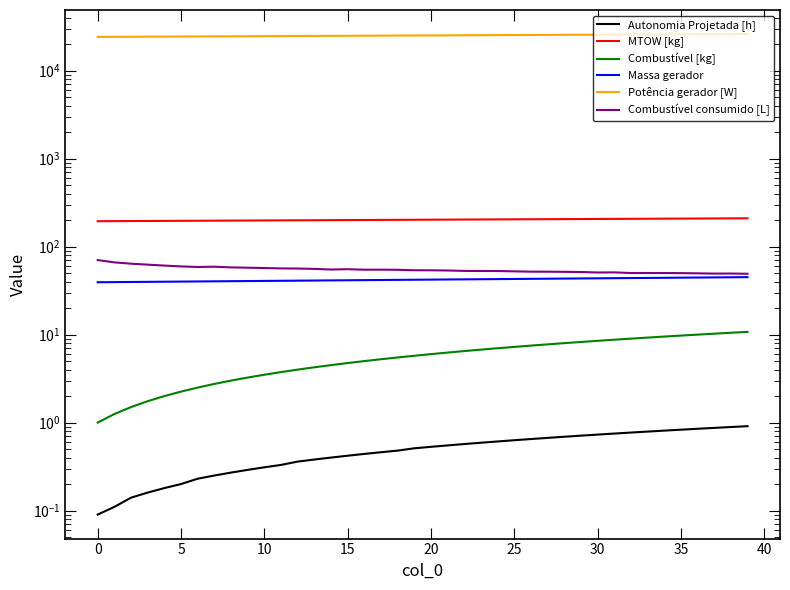

What is the sum of all Combustível [kg] values?

235.0